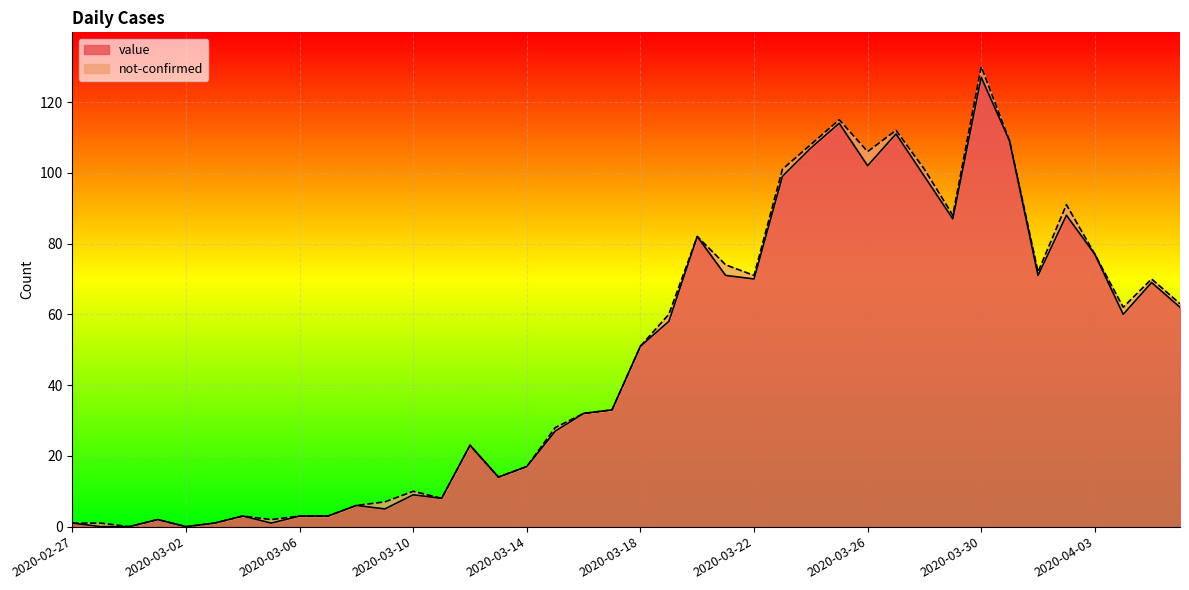

True or false: there are more than 1 points higher than both neighbors.

True